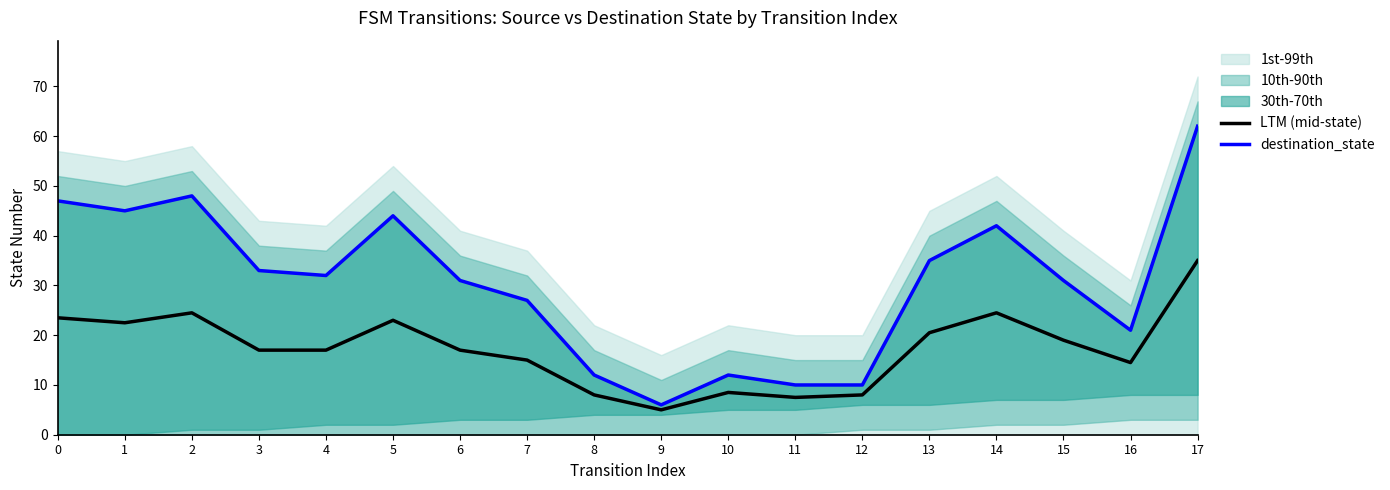

The value of destination_state at 10 is 19.4. True or false?

False